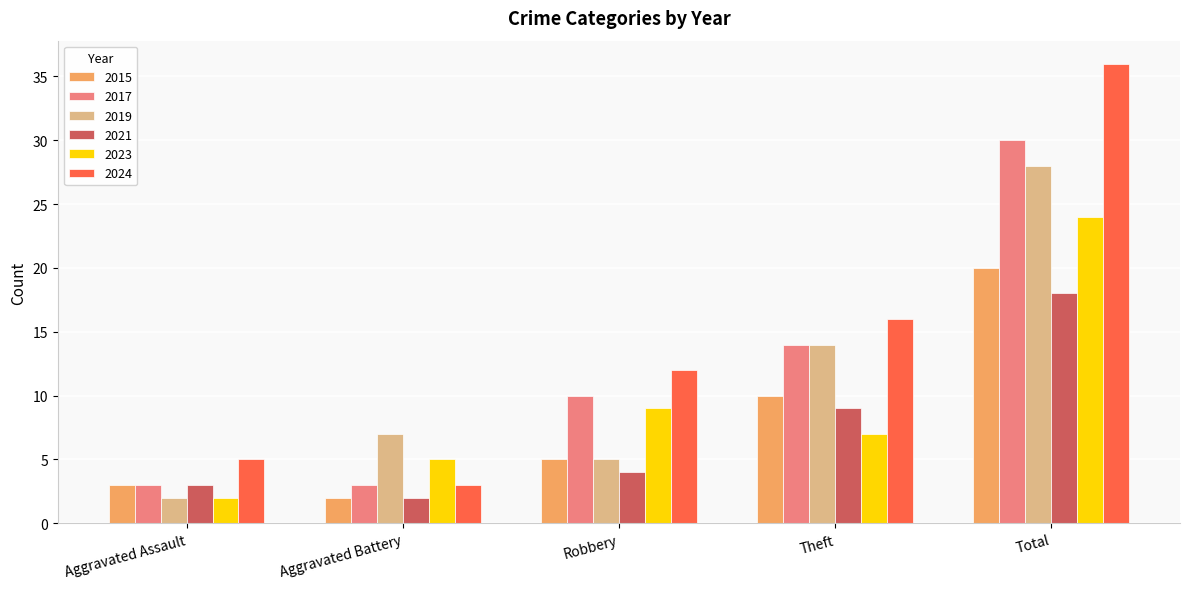

What is the sum of the 2024 values at Aggravated Battery and Total?

39